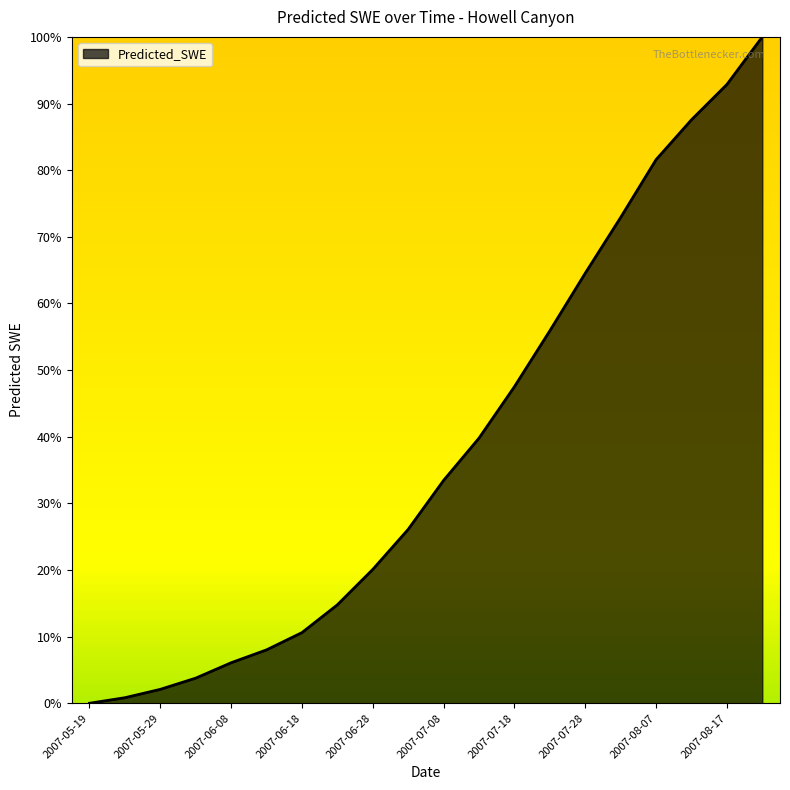

What is the difference between the maximum and minimum values?

100.0